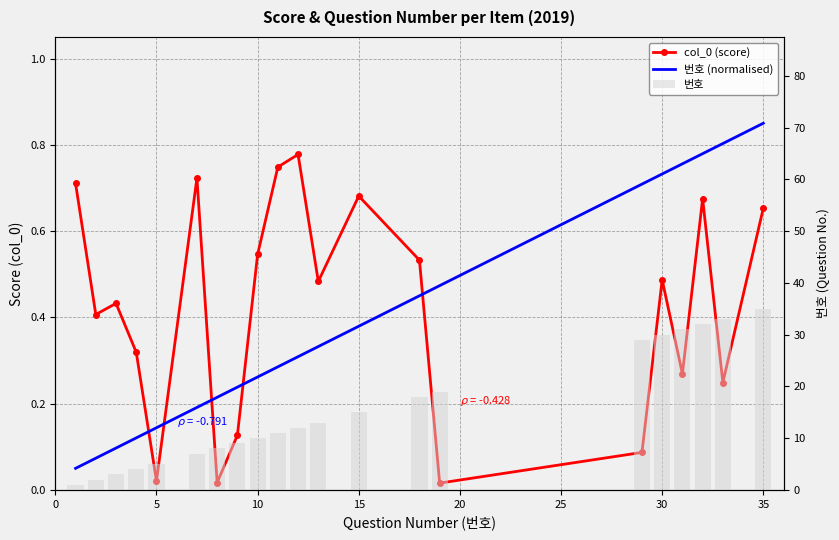

How many values in the 번호 series are below 12?

10